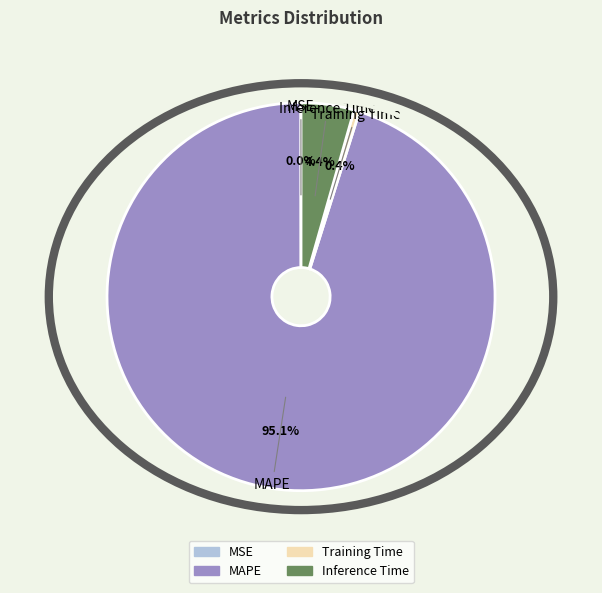

What is the largest slice in the pie chart?

MAPE